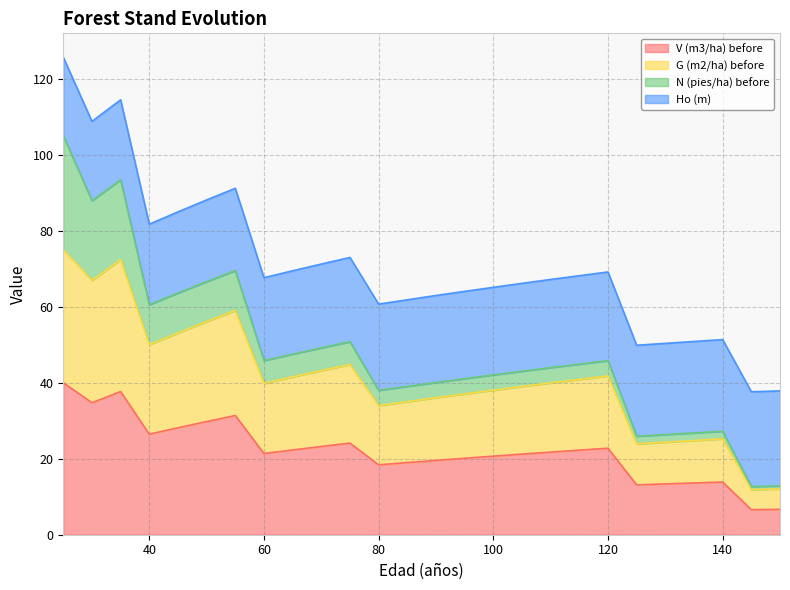

What is the approximate value of G (m2/ha) before at 110?

40.0